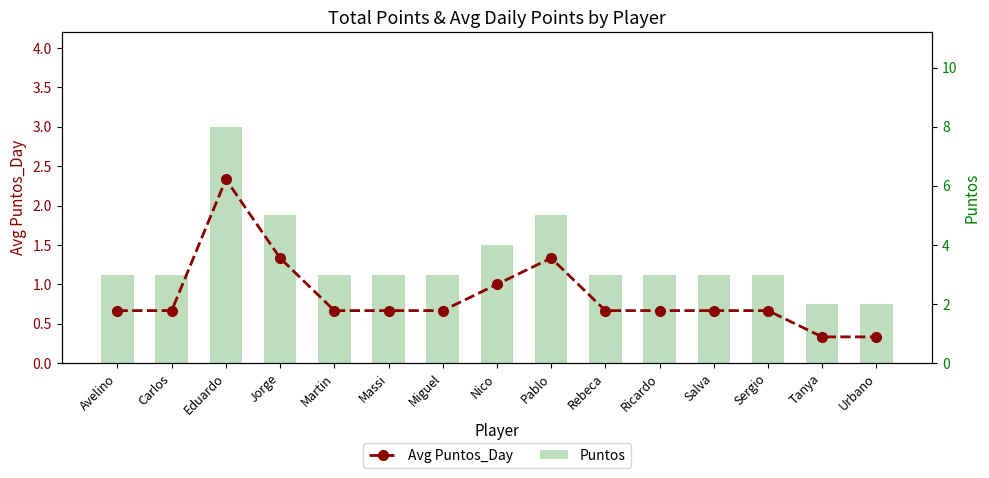

What position from the left is Sergio?

13